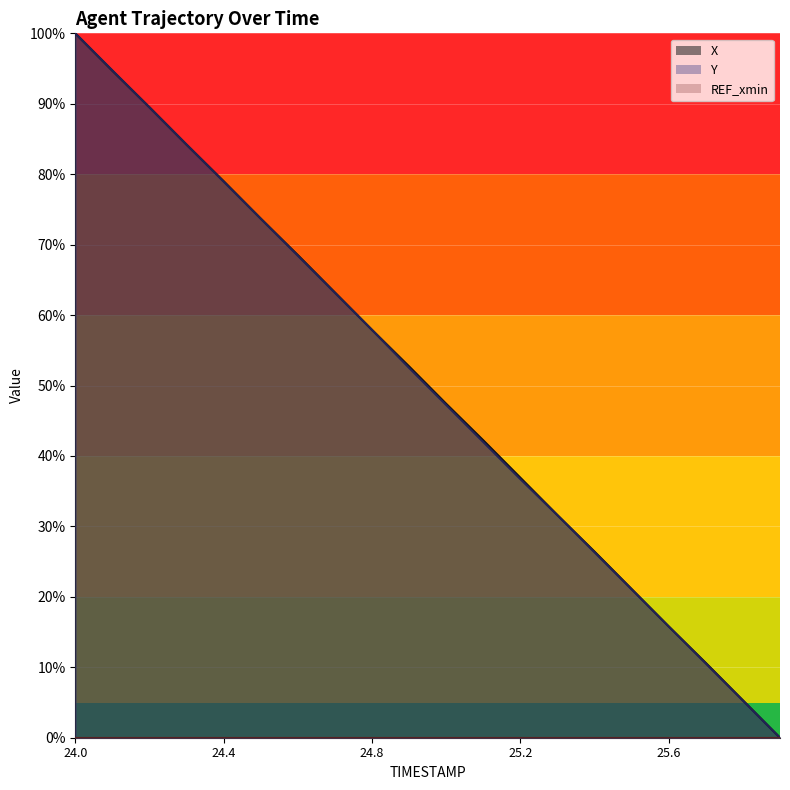

Between which two adjacent categories do Y and X first intersect?

24.1 and 24.2